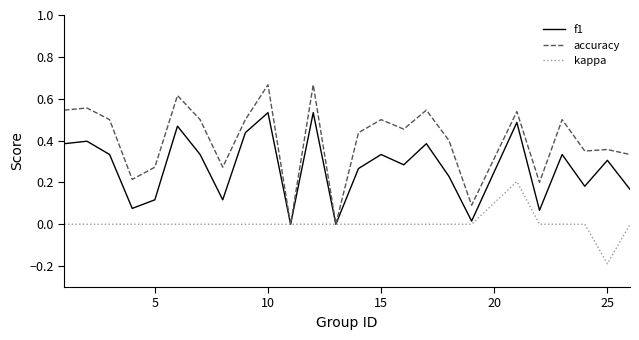

List the series in order of their overall mean, highest first.

accuracy, f1, kappa